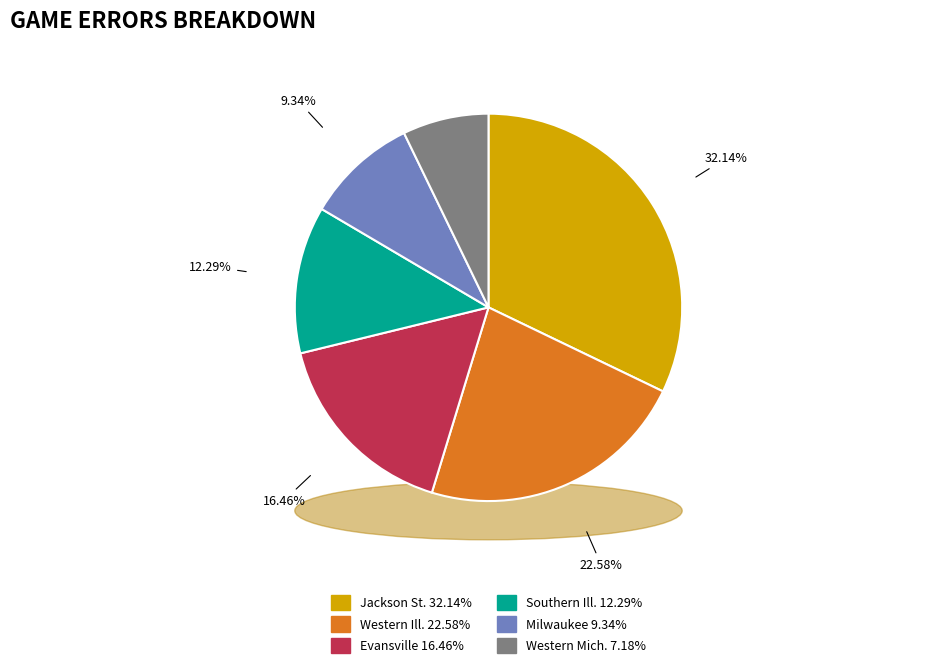

The Western Mich. slice represents 7% of the pie. True or false?

True